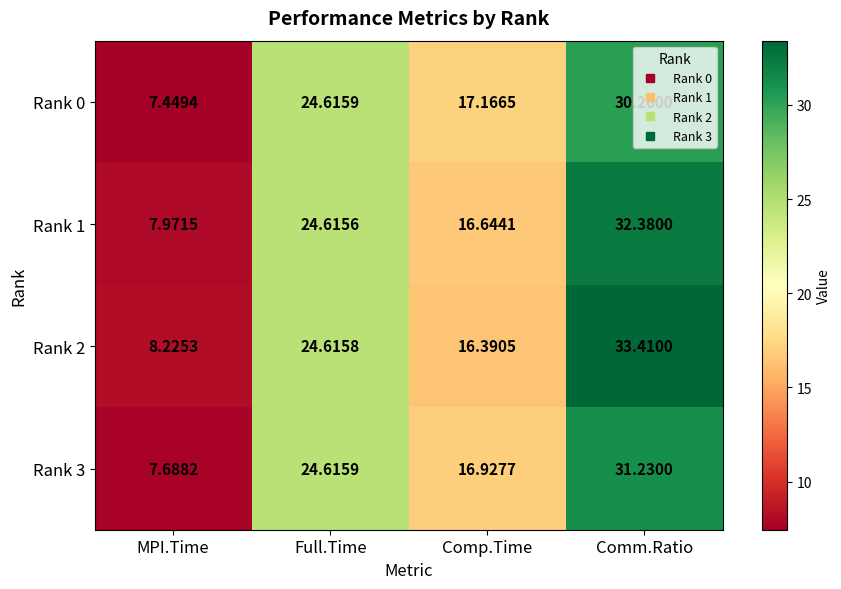

At which category is the sum across all series the highest?

Comm.Ratio